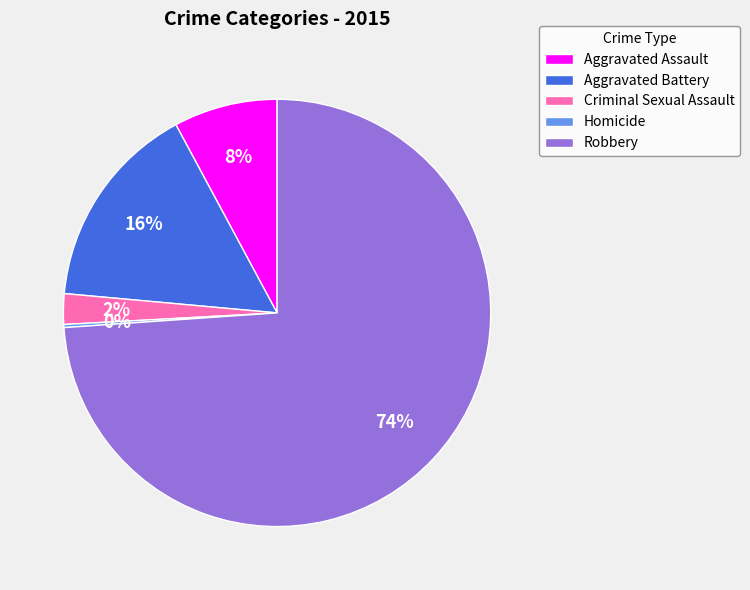

Is Robbery the majority of the pie?

Yes